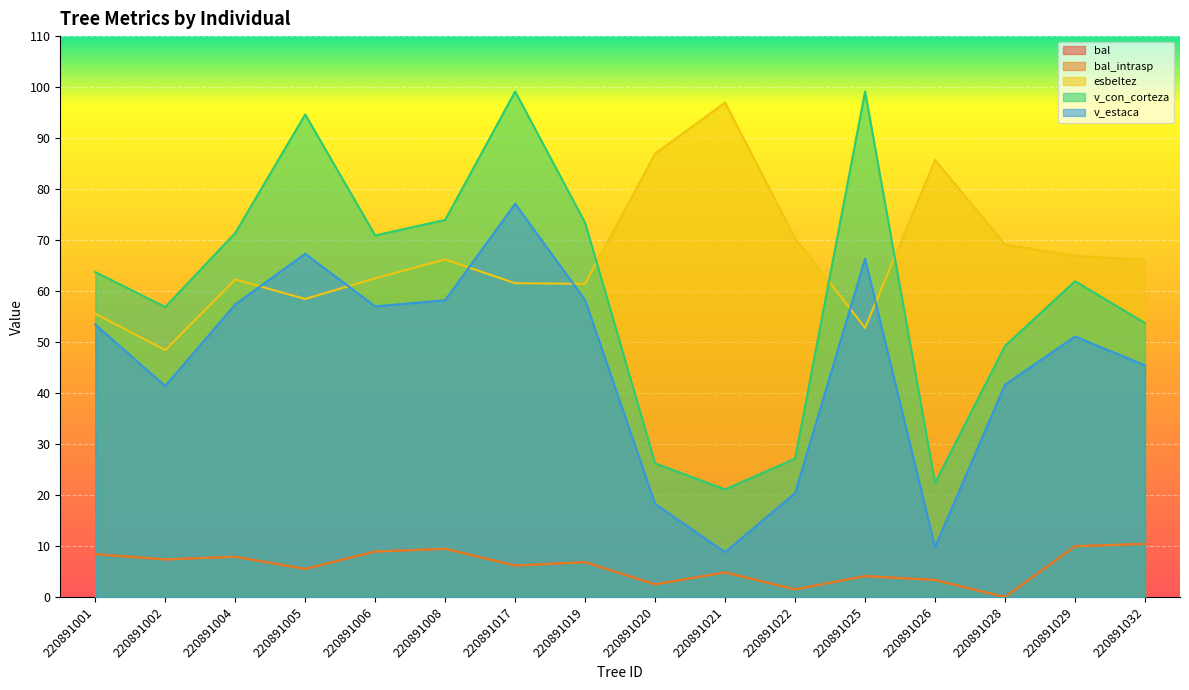

How many data points in v_estaca are above 53?

8